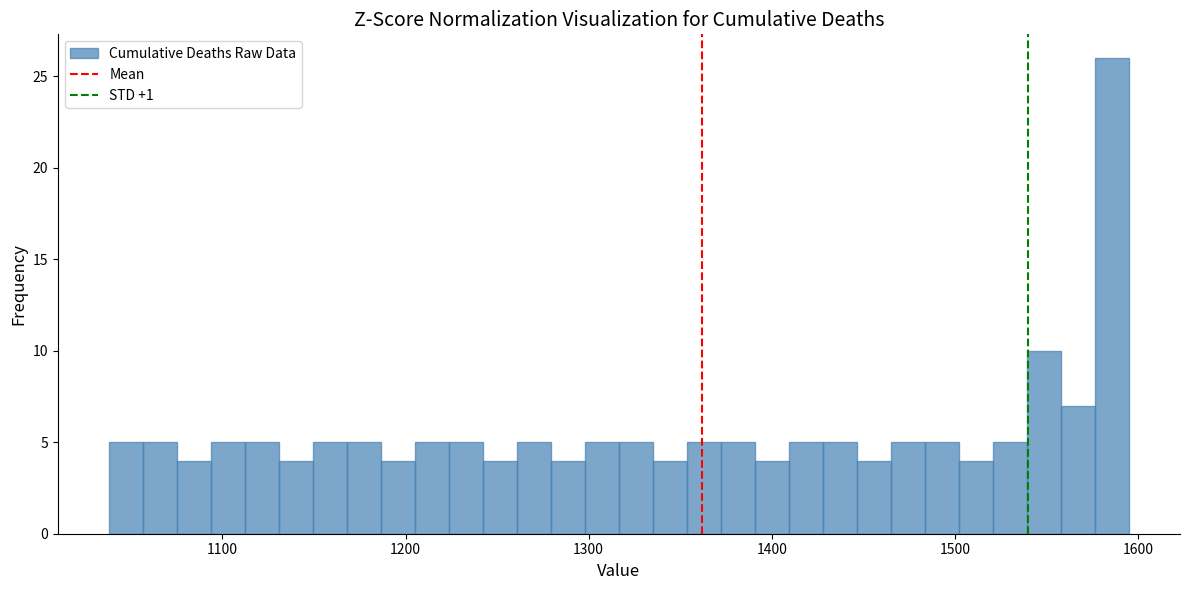

Around what value on the x-axis is the tallest bar? Give the approximate position of its centre, as read against the axis.

1590